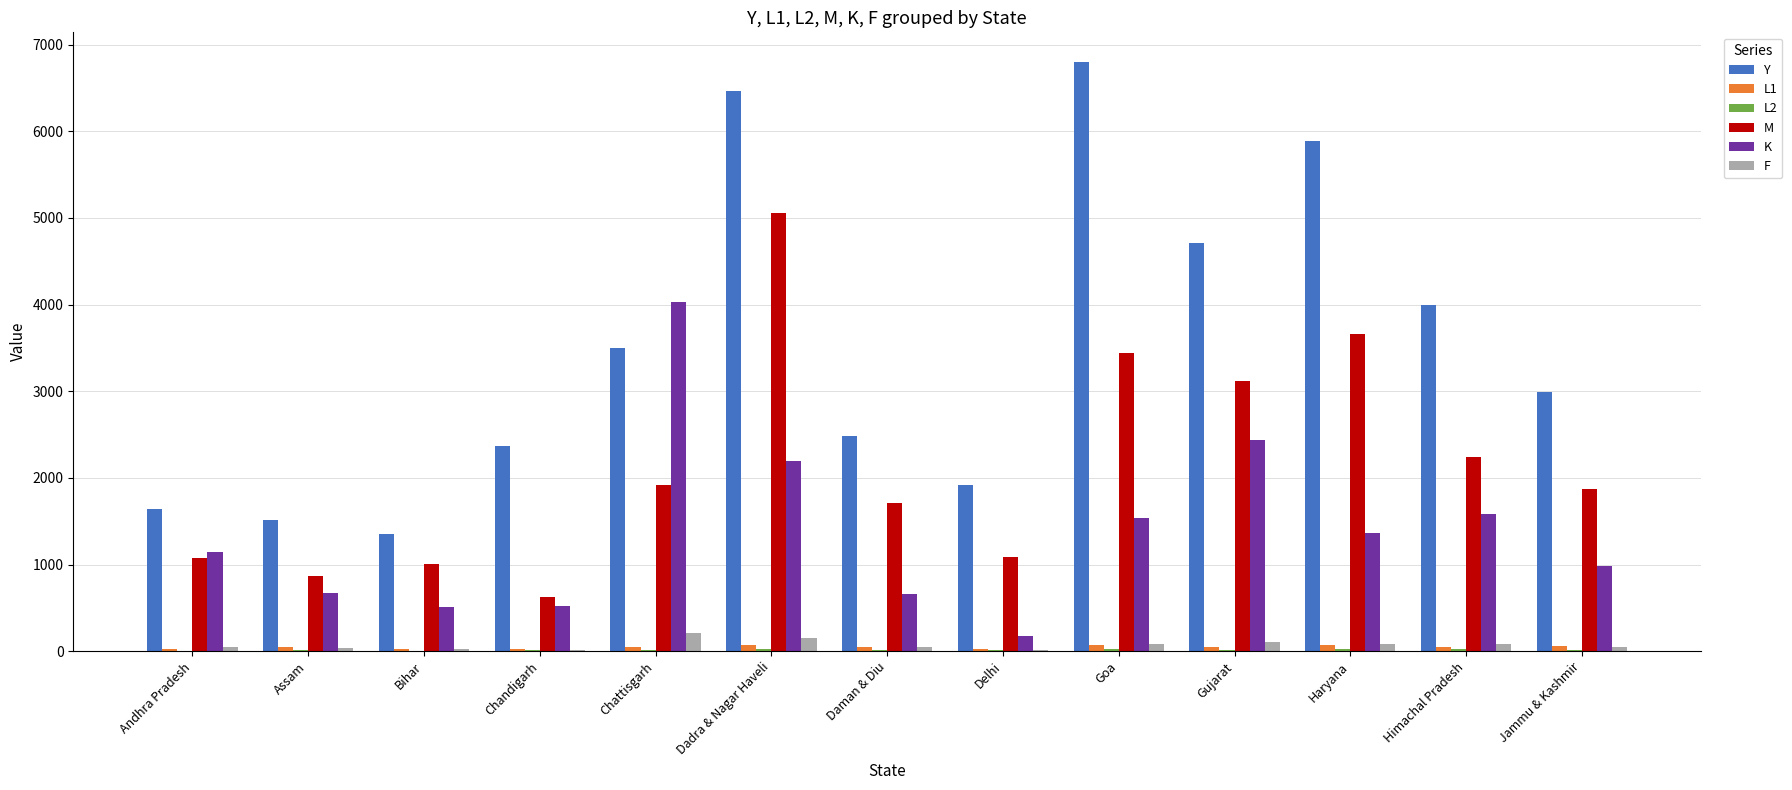

What is the sum of all M values?

27681.3